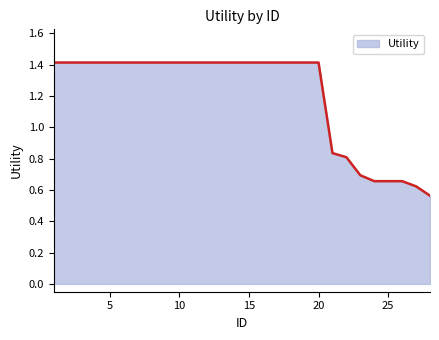

What is the greatest value displayed?

1.4